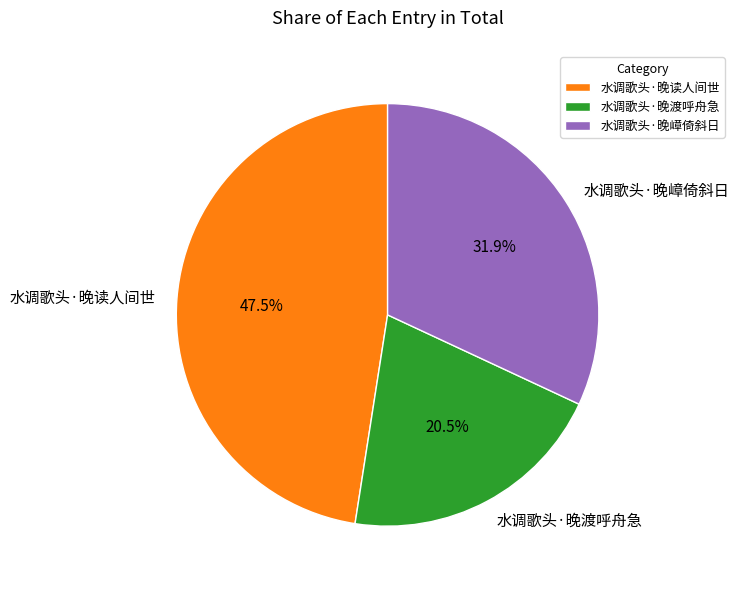

Does any single category account for the majority?

No